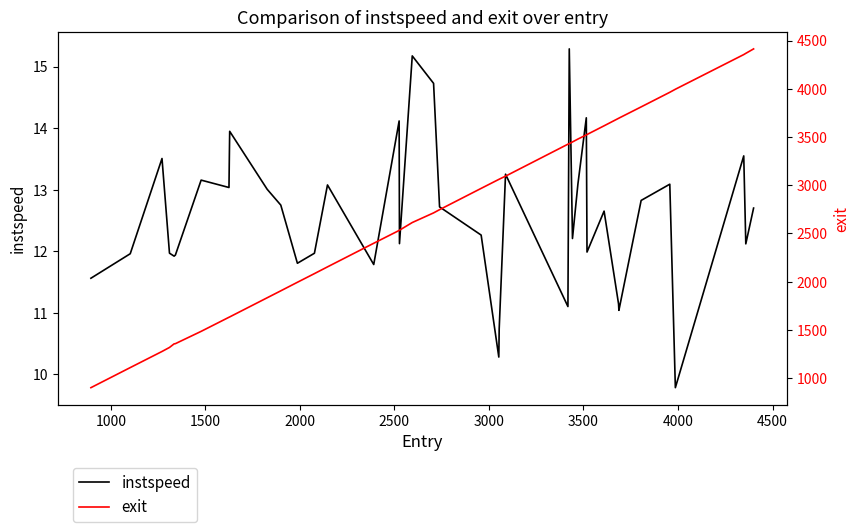

At how many categories does at least one series exceed 1209?

38